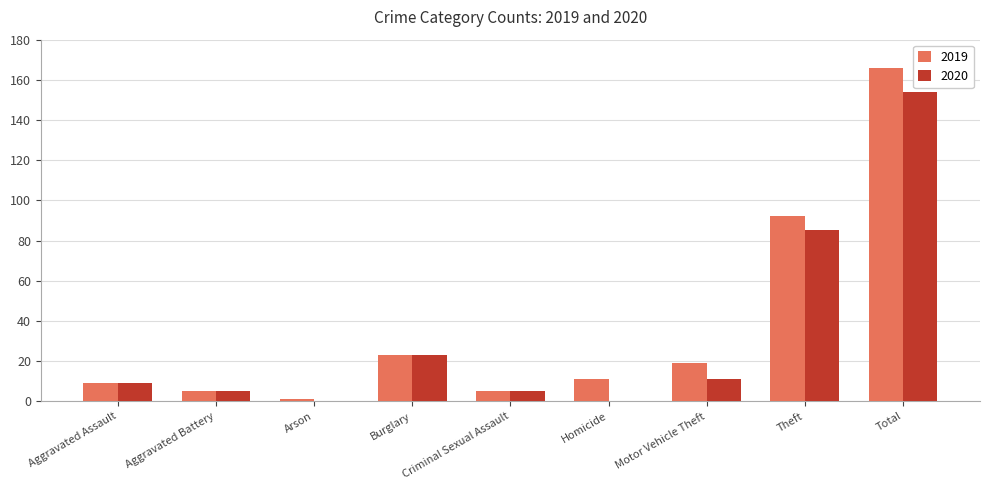

What is the average value of the 2019 series?

37